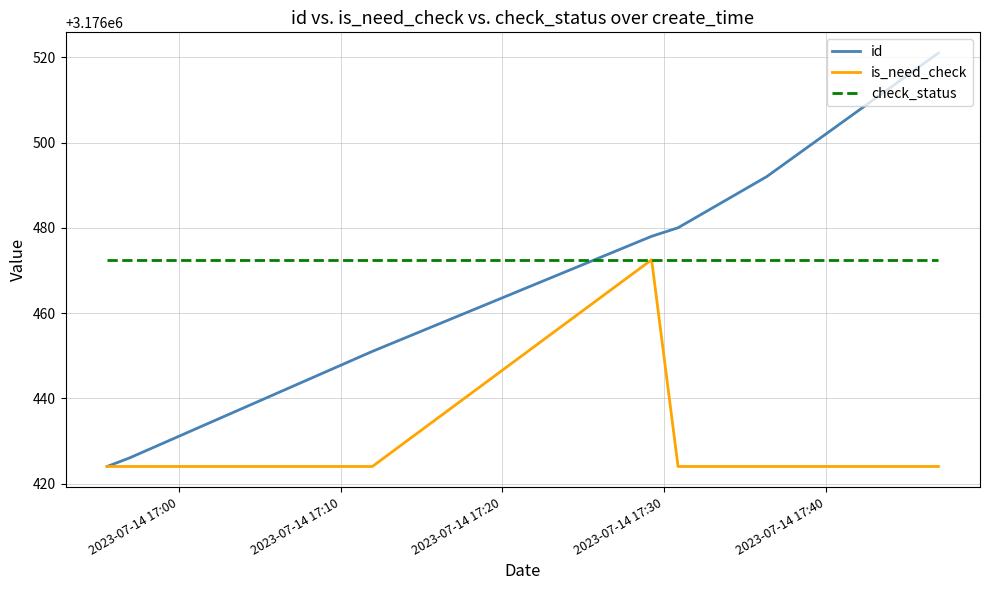

What is the minimum value shown in the chart?

3176424.0